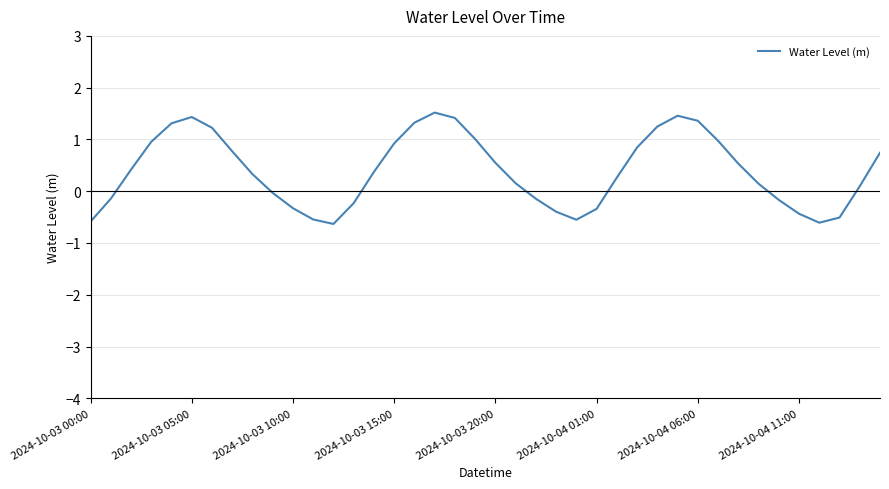

What is the sum of all values?

15.7